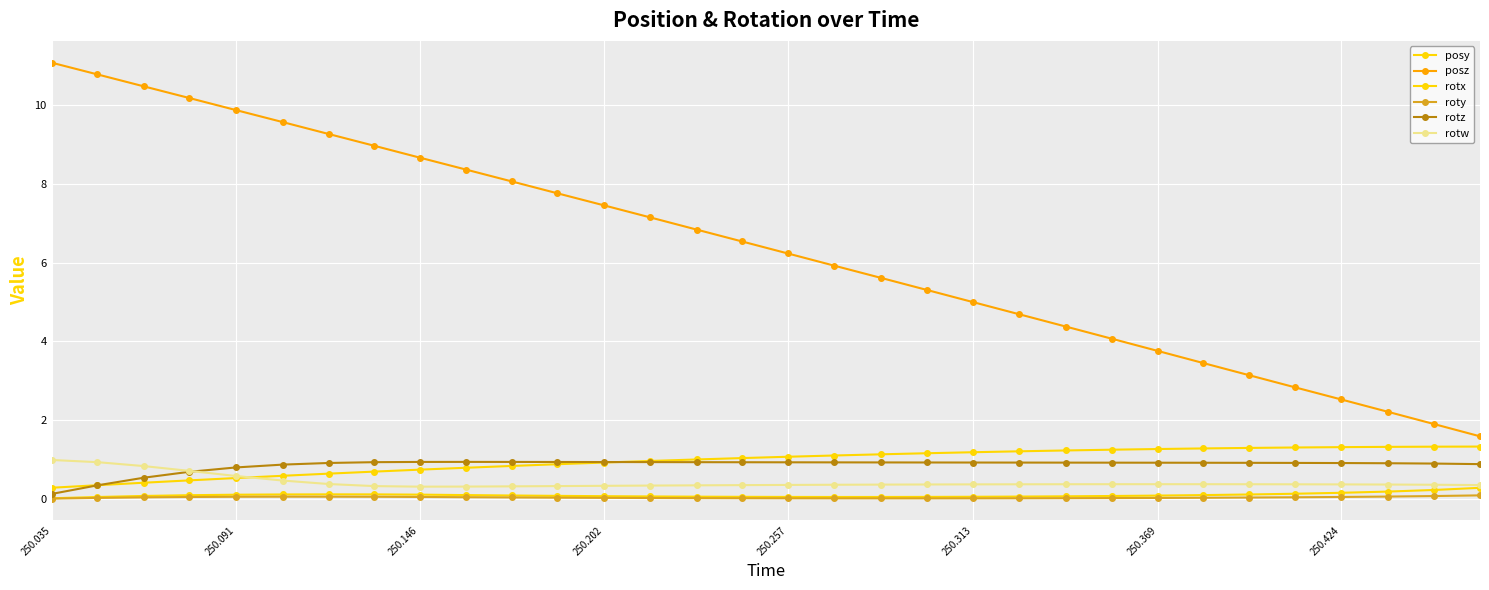

Does the chart have visible grid lines?

Yes